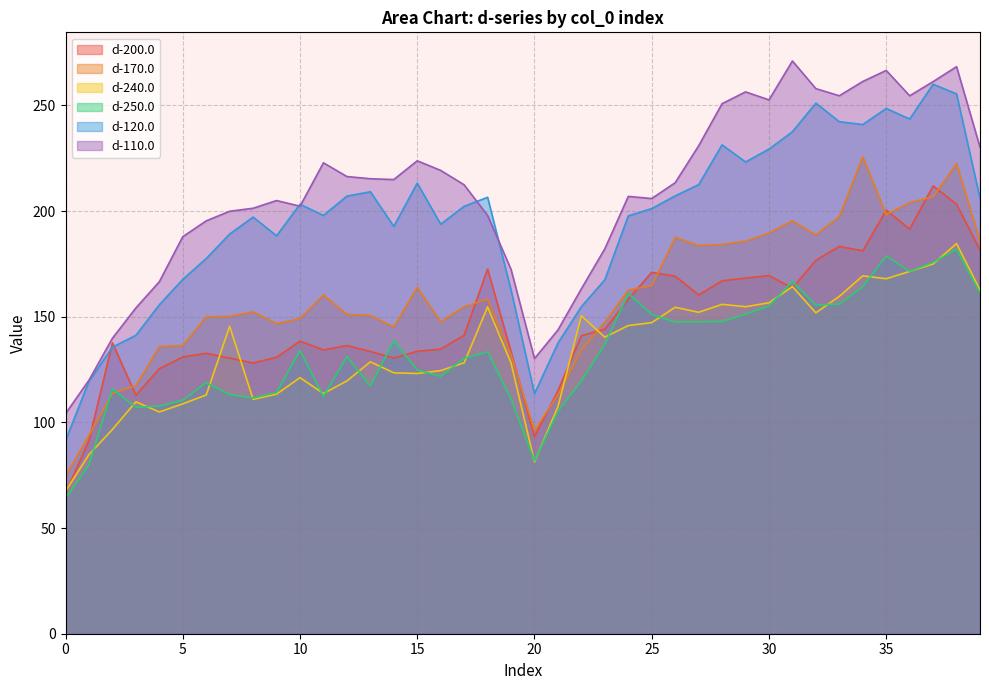

Rank the series at 28 from highest to lowest value.

d-110.0, d-120.0, d-170.0, d-200.0, d-240.0, d-250.0